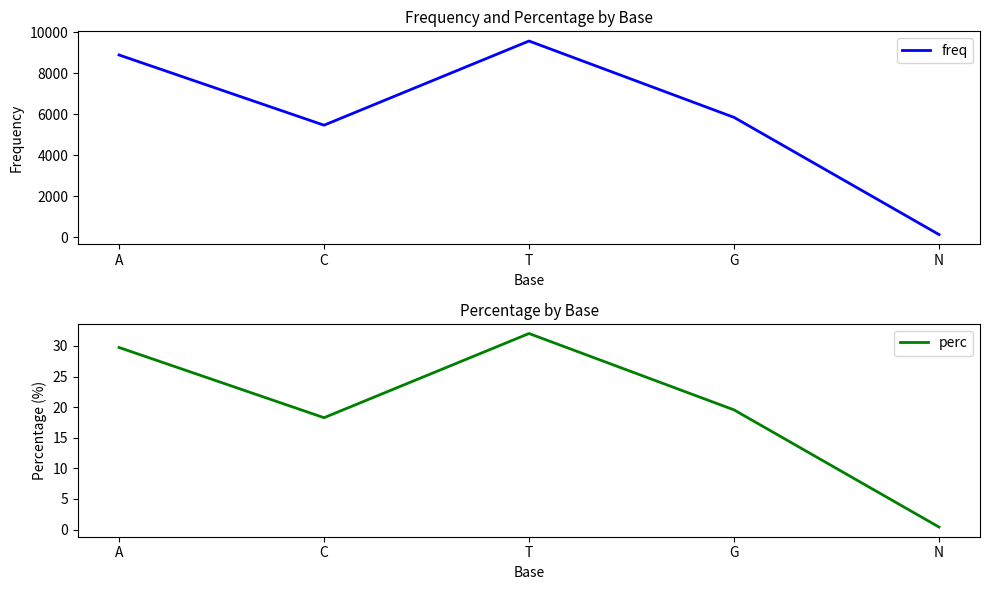

Which category has the highest value in the perc series?

T